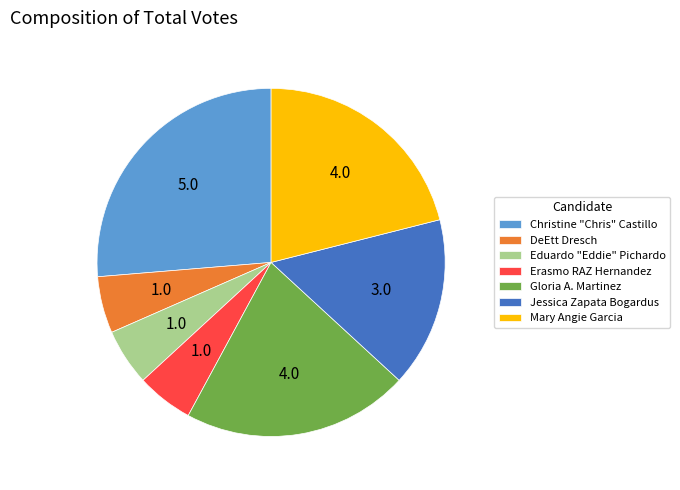

Does any single category account for the majority?

No